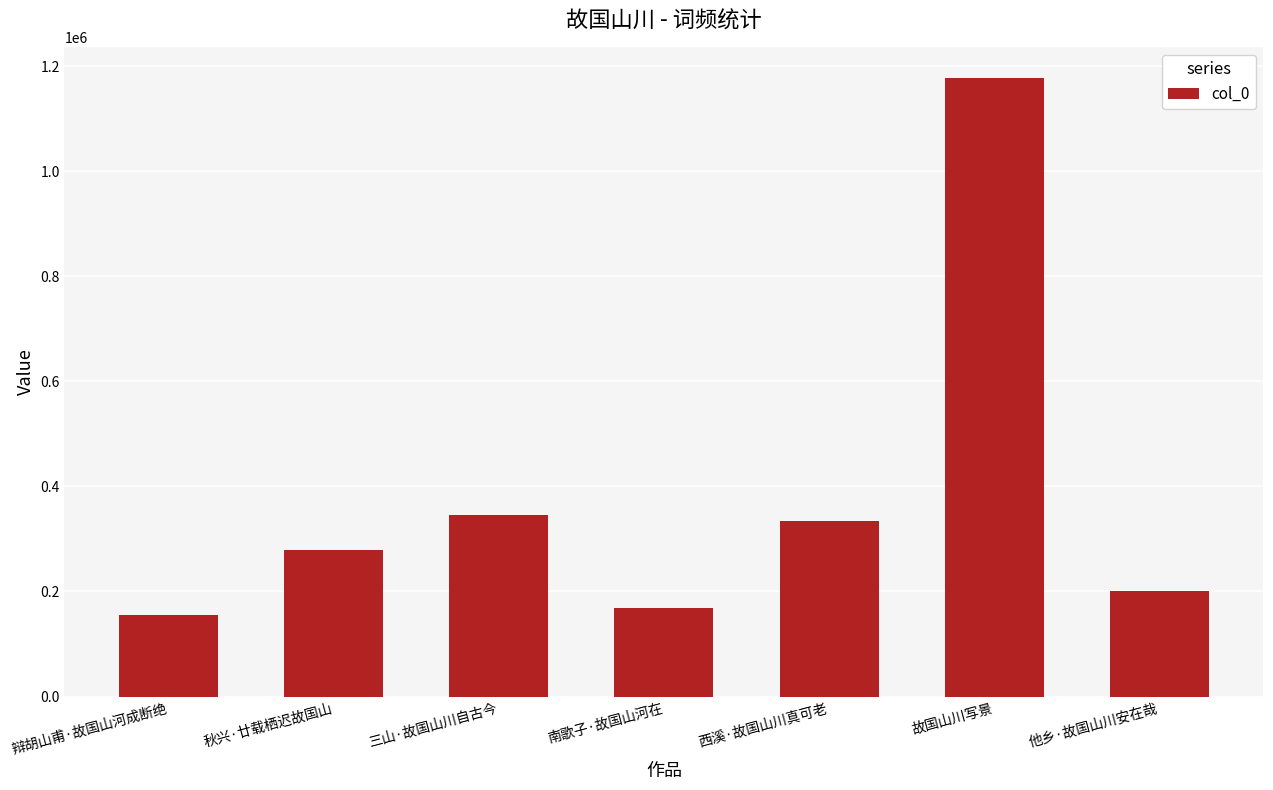

Are the bars horizontal?

No